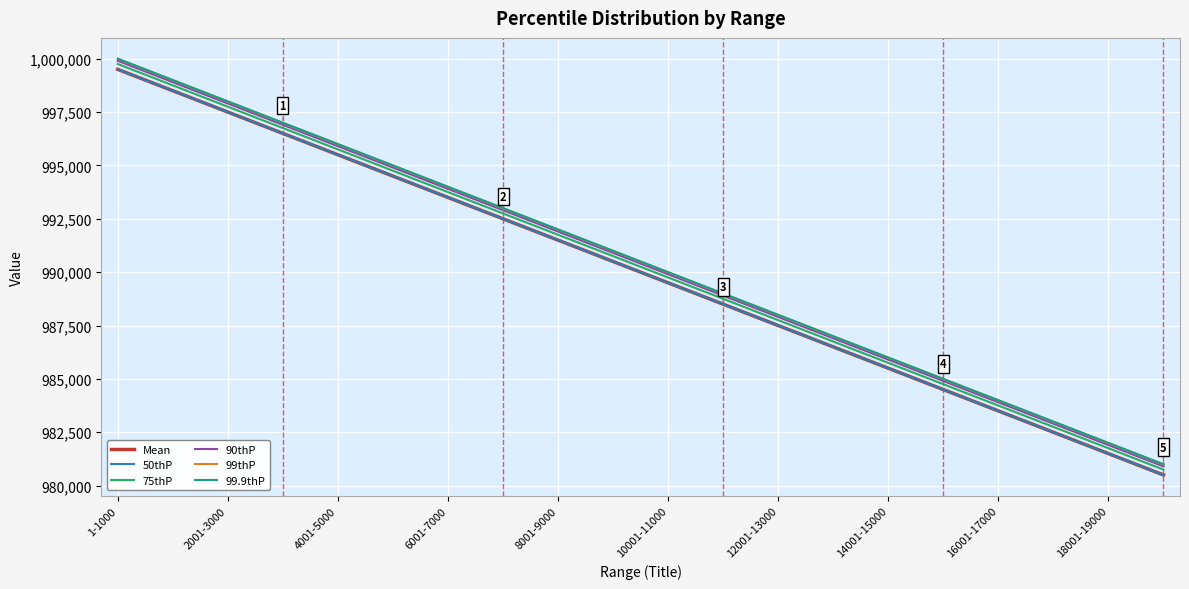

What is the average value of the 99thP series?

990491